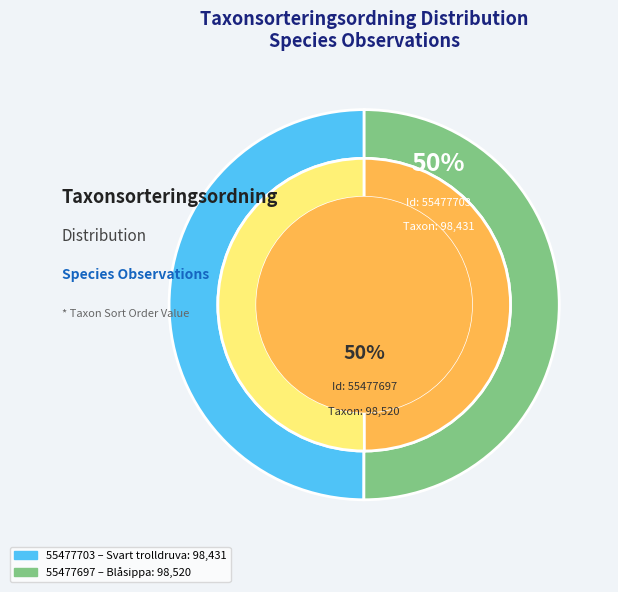

Rank the categories by value from lowest to highest.

55477703, 55477697